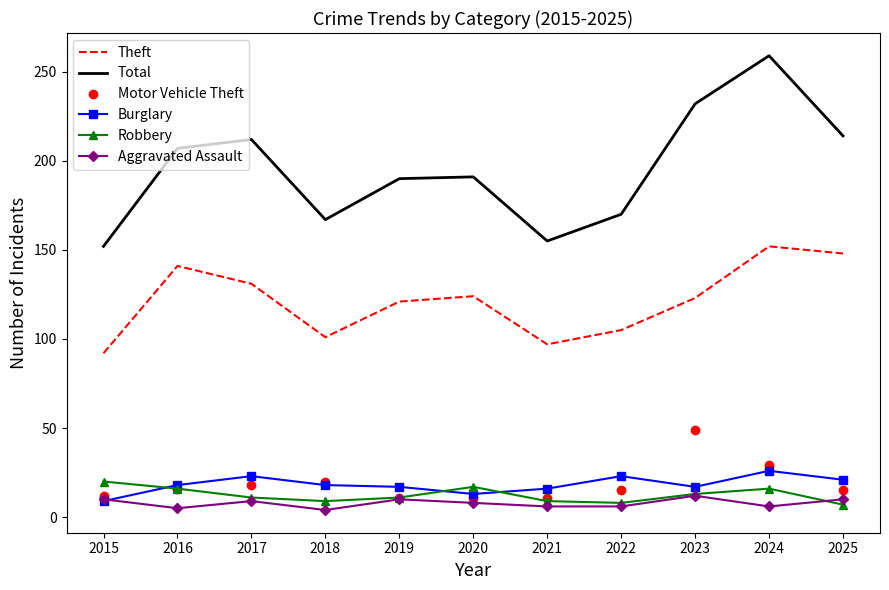

What is the total value across all series at 2021?

294